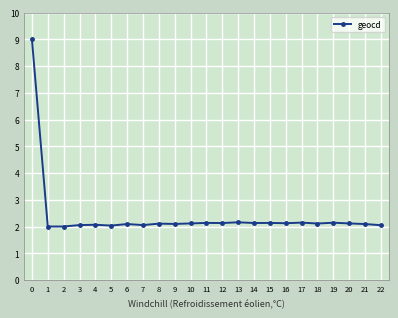

How many distinct data groups are displayed?

1